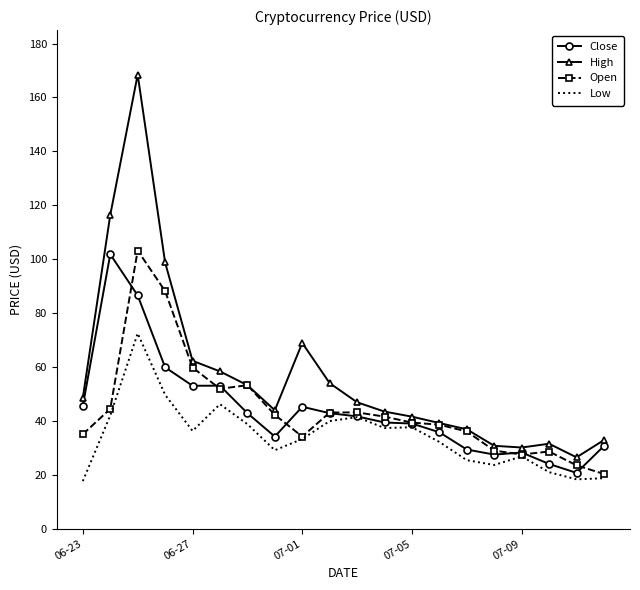

Which series has the widest spread of values?

High